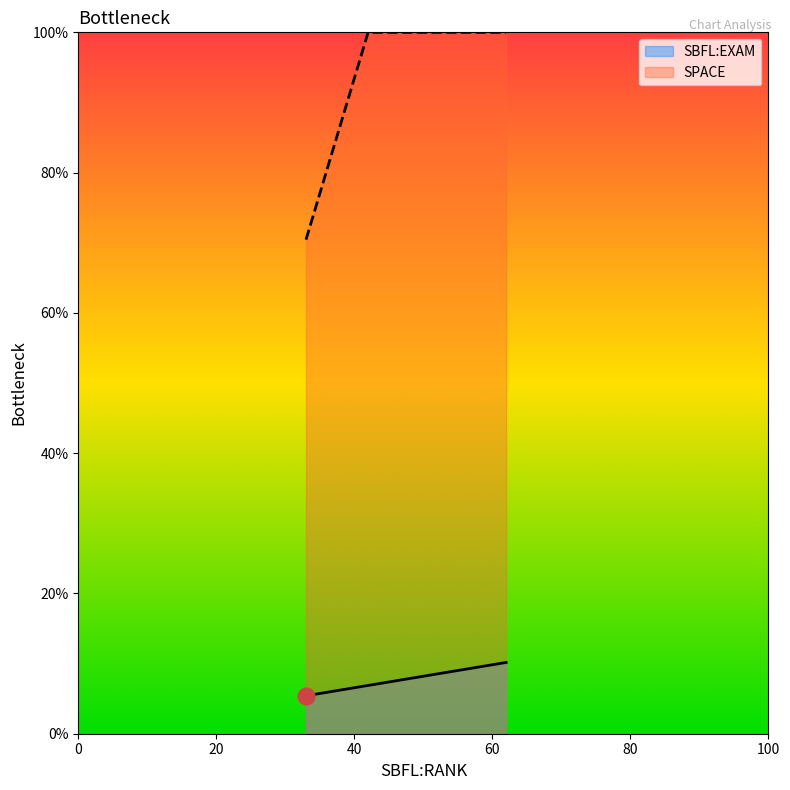

Is this an area chart (filled region under the line)?

No